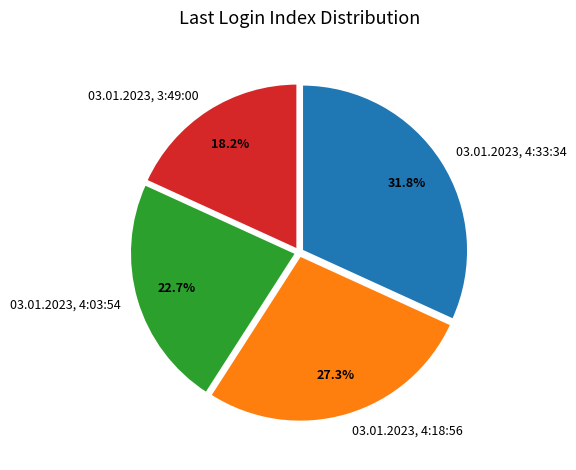

Is there a majority slice in this chart?

No